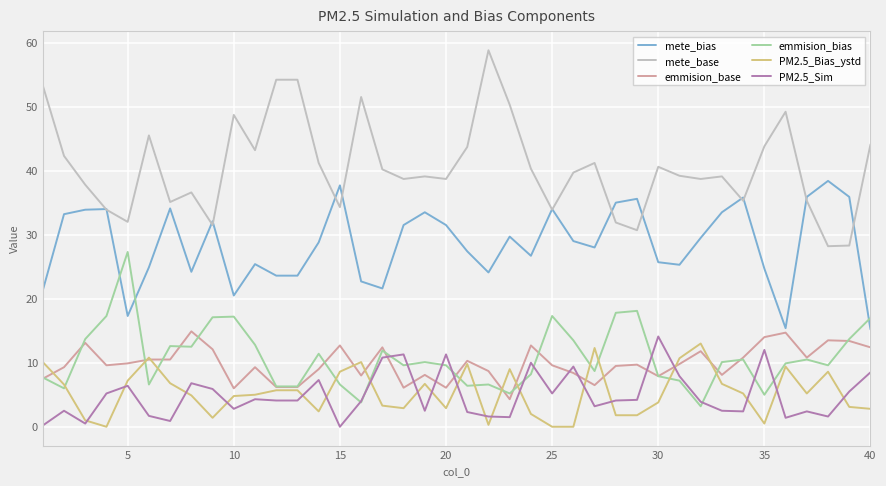

What is the highest value of the mete_base series?

58.8